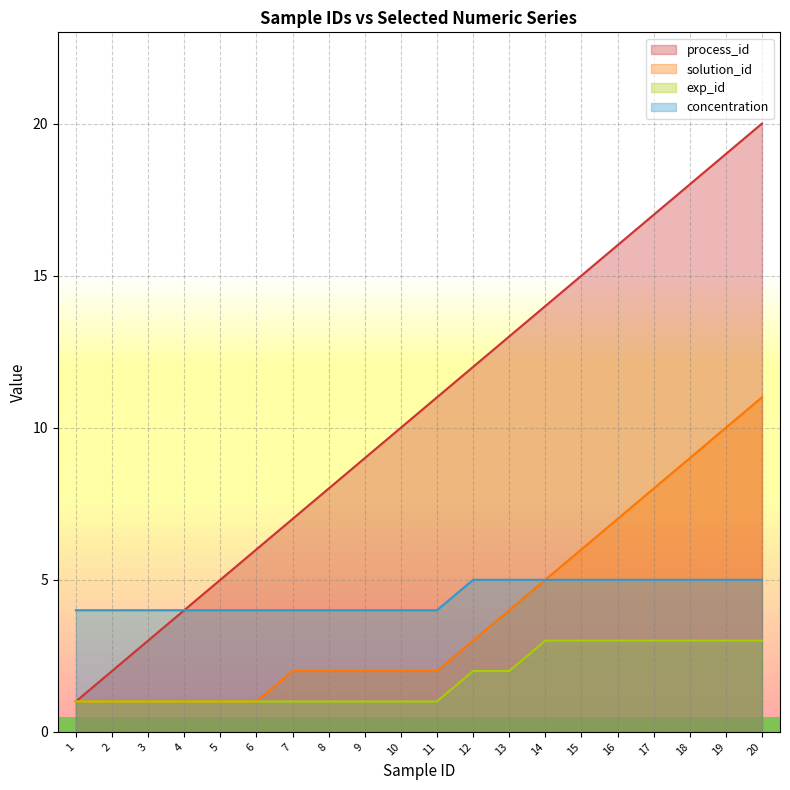

Which series has the widest spread of values?

process_id